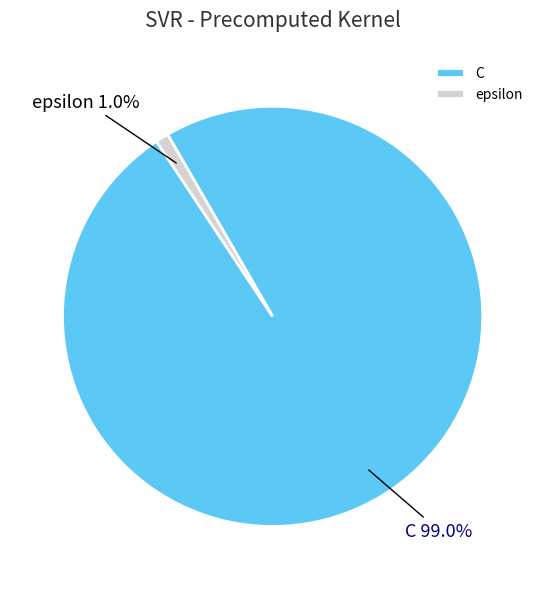

Combined, what portion of the pie is C and epsilon?

100.0%